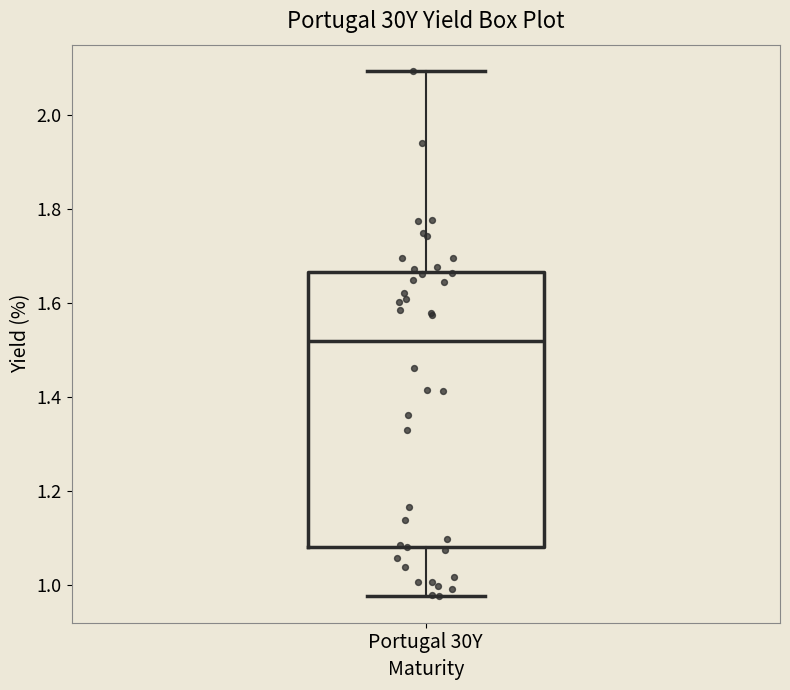

Transcribe this box plot: give where the median line is, the range the box spans, and where the two whiskers end, as read against the y-axis. The values are not printed on the chart, so give them approximately, as read against the axis.

median 1.52, box 1.08 to 1.66, whiskers 0.98 to 2.10